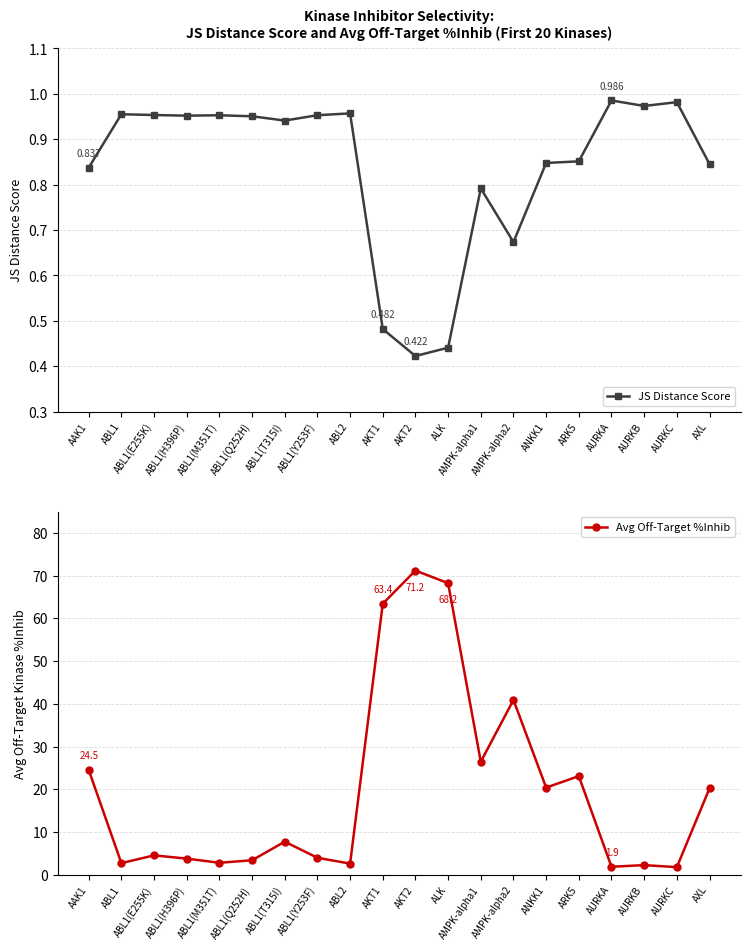

Reading left to right, extract all data points from this chart.

JS Distance Score: AAK1=0.8	ABL1=1.0	ABL1(E255K)=1.0	ABL1(H396P)=1.0	ABL1(M351T)=1.0	ABL1(Q252H)=1.0	ABL1(T315I)=0.9	ABL1(Y253F)=1.0	ABL2=1.0	AKT1=0.5	AKT2=0.4	ALK=0.4	AMPK-alpha1=0.8	AMPK-alpha2=0.7	ANKK1=0.8	ARK5=0.9	AURKA=1.0	AURKB=1.0	AURKC=1.0	AXL=0.8
Avg Off-Target %Inhib: AAK1=24.5	ABL1=2.7	ABL1(E255K)=4.5	ABL1(H396P)=3.8	ABL1(M351T)=2.8	ABL1(Q252H)=3.4	ABL1(T315I)=7.7	ABL1(Y253F)=4.0	ABL2=2.6	AKT1=63.4	AKT2=71.2	ALK=68.2	AMPK-alpha1=26.5	AMPK-alpha2=40.9	ANKK1=20.4	ARK5=23.1	AURKA=1.9	AURKB=2.3	AURKC=1.8	AXL=20.2